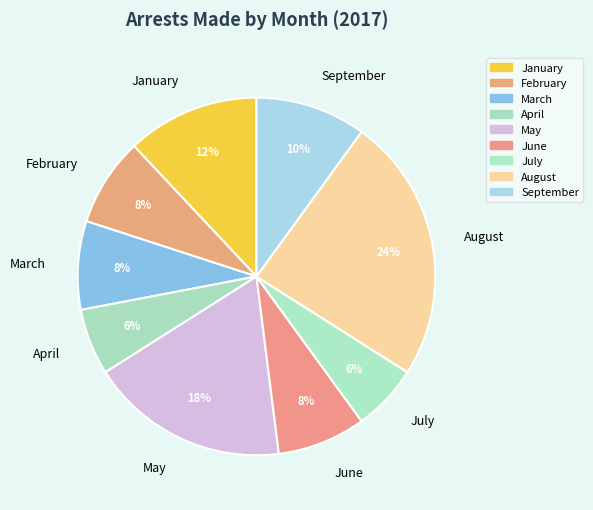

The February slice represents 8% of the pie. True or false?

True